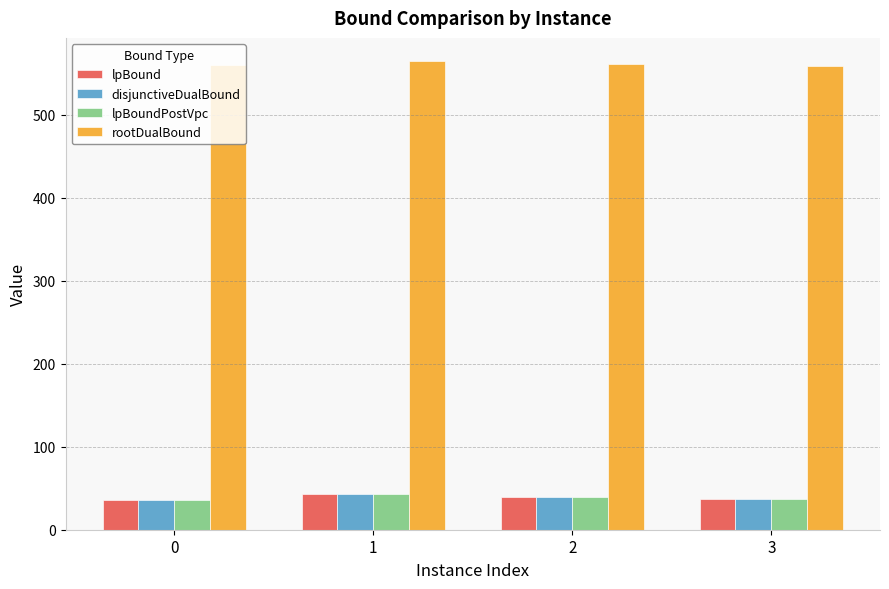

What is the difference between the highest and lowest values at 1?

521.8